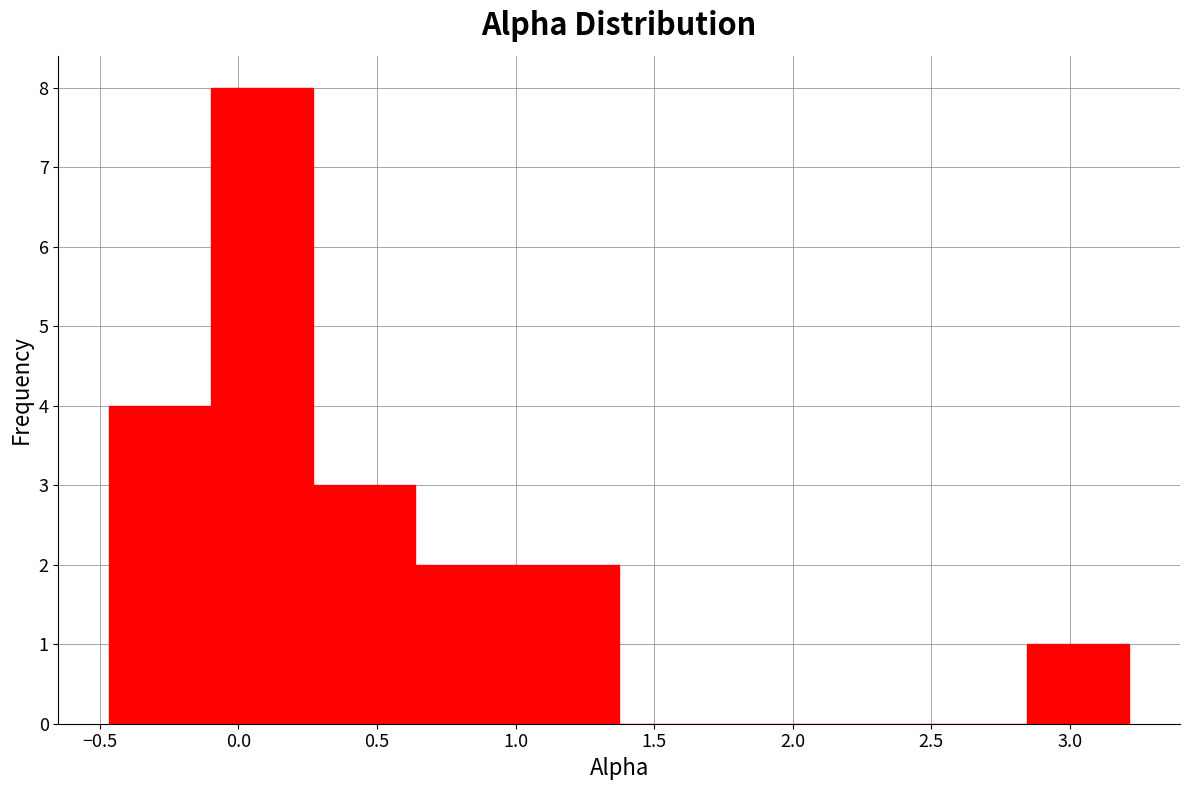

How tall is the bar that spans 0.25 to 0.65 on the x-axis? Neither the bar edges nor the heights are printed on the chart, so give them approximately, as read against the axes.

3